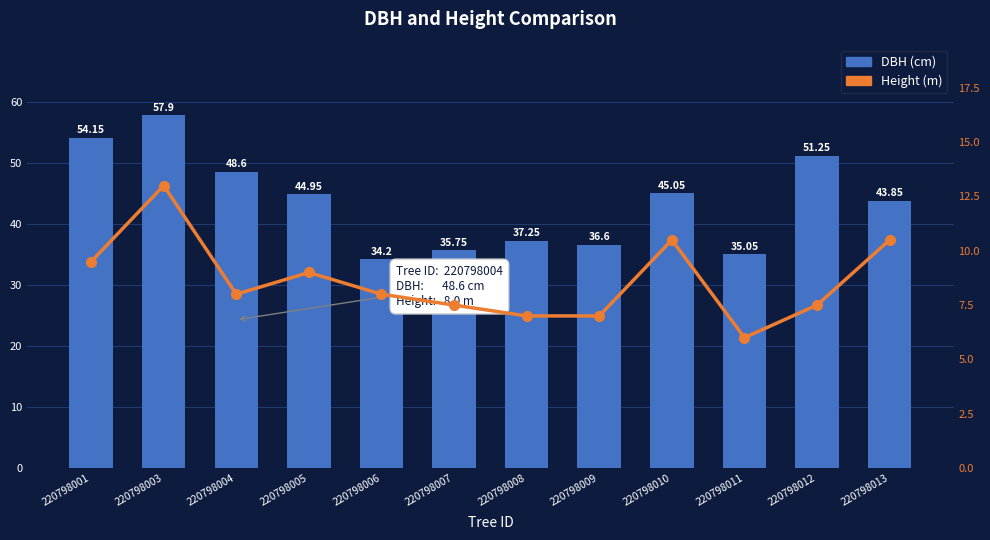

True or false: Height (m) has a value of 3.8 at 220798011.

False